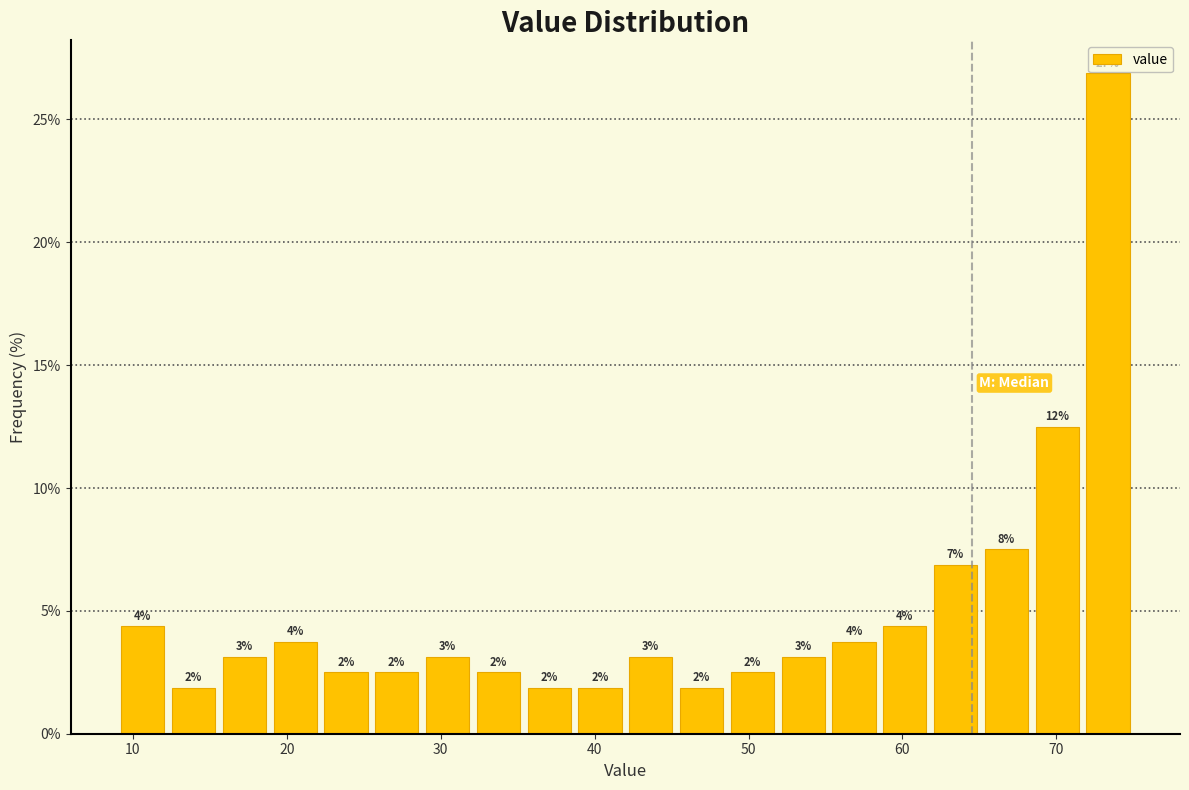

Read against the x-axis, roughly where is the centre of the tallest bar?

73